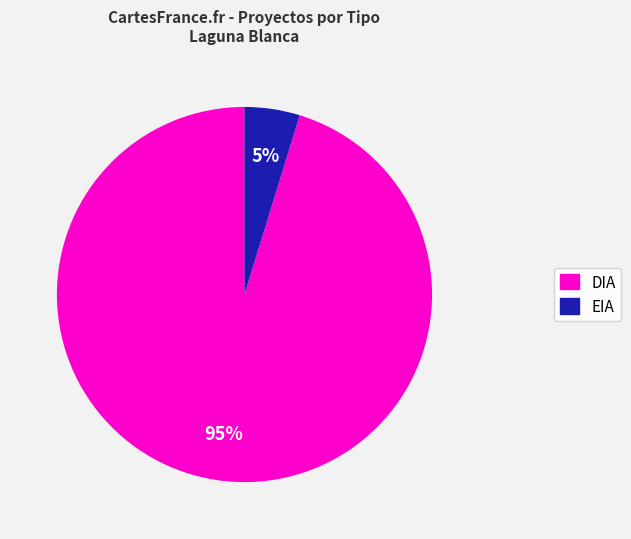

To the nearest percent, what percentage of the pie is EIA?

5%